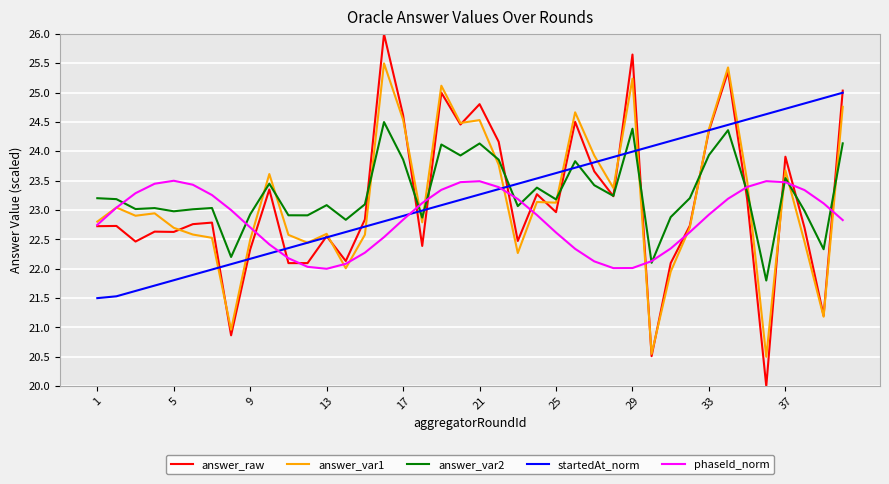

True or false: answer_var2 and startedAt_norm intersect in this chart.

True